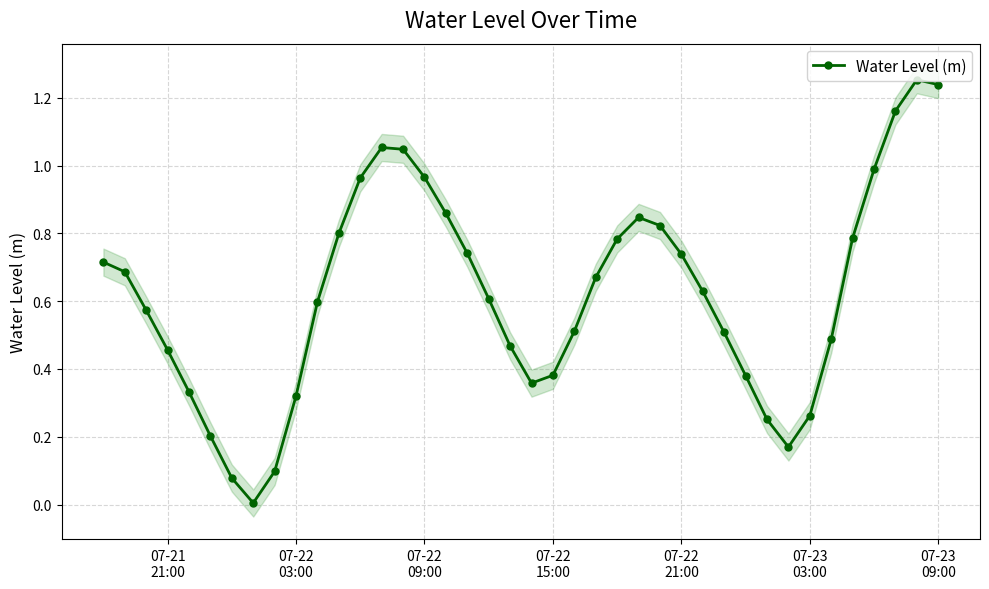

How many interior local valleys does the Water Level (m) series have?

3